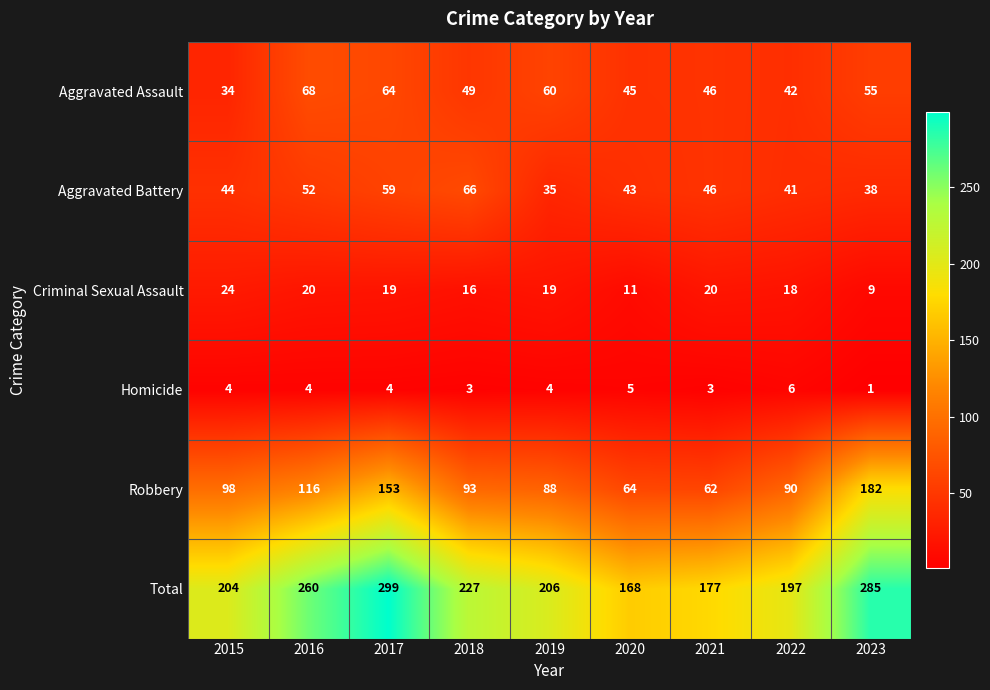

Is it true that Robbery equals 182 at 2023?

True